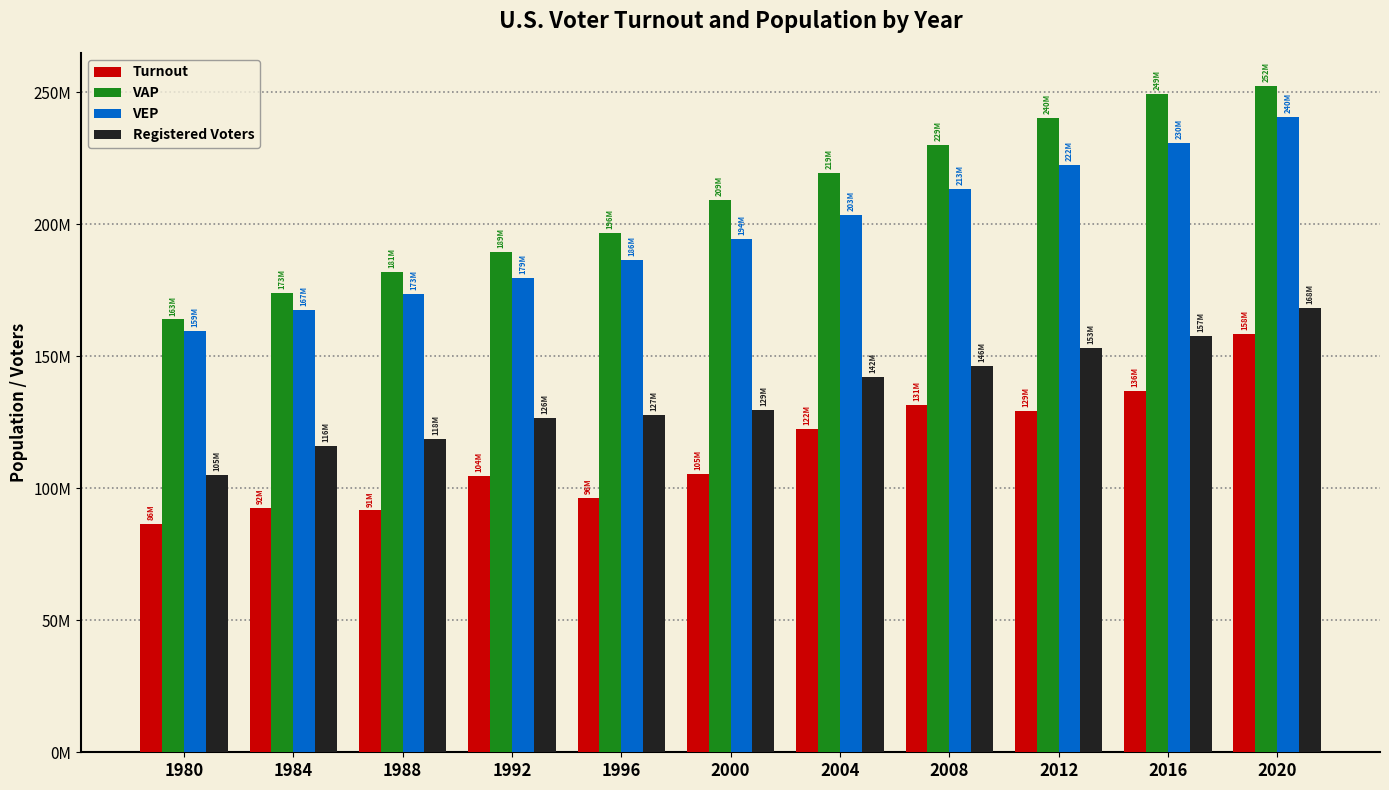

What are all the series names shown in the legend?

Turnout, VAP, VEP, Registered Voters